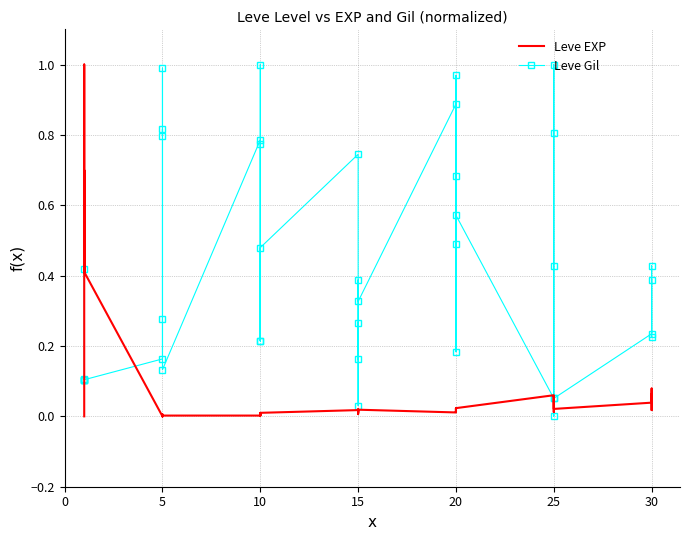

List the series in order of their peak value, lowest first.

Leve EXP, Leve Gil